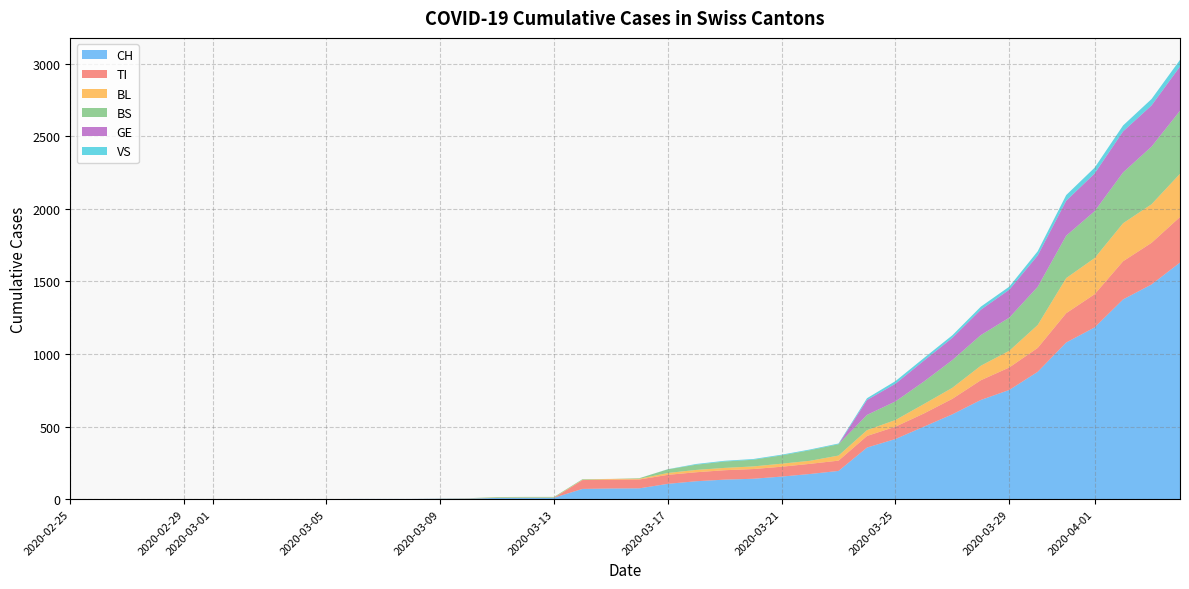

Reading left to right, extract all data points from this chart.

CH: 0	0	0	0	0	0	0	0	0	0	1	1	1	3	4	8	9	9	70	73	74	105	123	134	140	155	173	194	355	414	499	584	683	752	877	1079	1183	1376	1479	1630
TI: 0	0	0	0	0	0	0	0	0	0	0	0	0	0	0	0	0	0	61	61	61	62	62	65	67	68	70	71	80	85	91	107	136	155	165	202	229	263	287	314
BL: 0	0	0	0	0	0	0	0	0	0	0	0	0	1	2	2	2	2	2	5	5	13	16	16	18	21	21	35	40	46	65	76	100	115	158	242	249	262	266	298
BS: 0	0	0	0	0	0	0	0	0	0	0	0	0	0	0	4	4	4	4	0	4	25	36	44	46	57	73	78	105	128	155	191	211	228	263	292	323	350	397	434
GE: 0	0	0	0	0	0	0	0	0	0	0	0	0	0	0	0	0	0	0	0	0	0	0	0	0	0	0	0	103	122	144	153	175	193	216	241	260	283	284	305
VS: 0	0	0	0	0	0	0	0	0	0	0	0	0	0	0	0	0	0	0	0	0	1	5	5	5	5	5	5	12	18	18	18	21	21	29	39	40	41	44	46